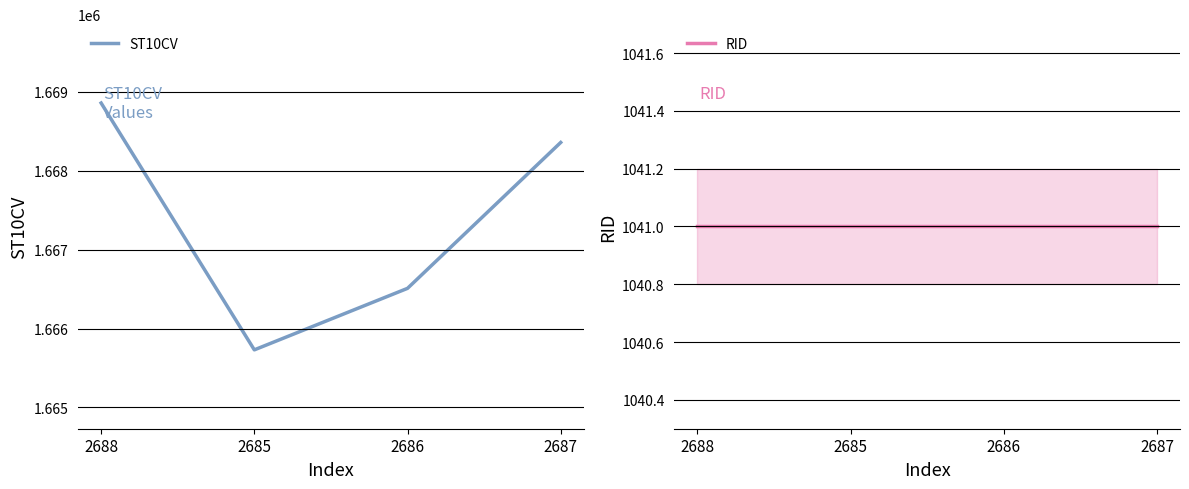

True or false: ST10CV and RID cross at least once.

False